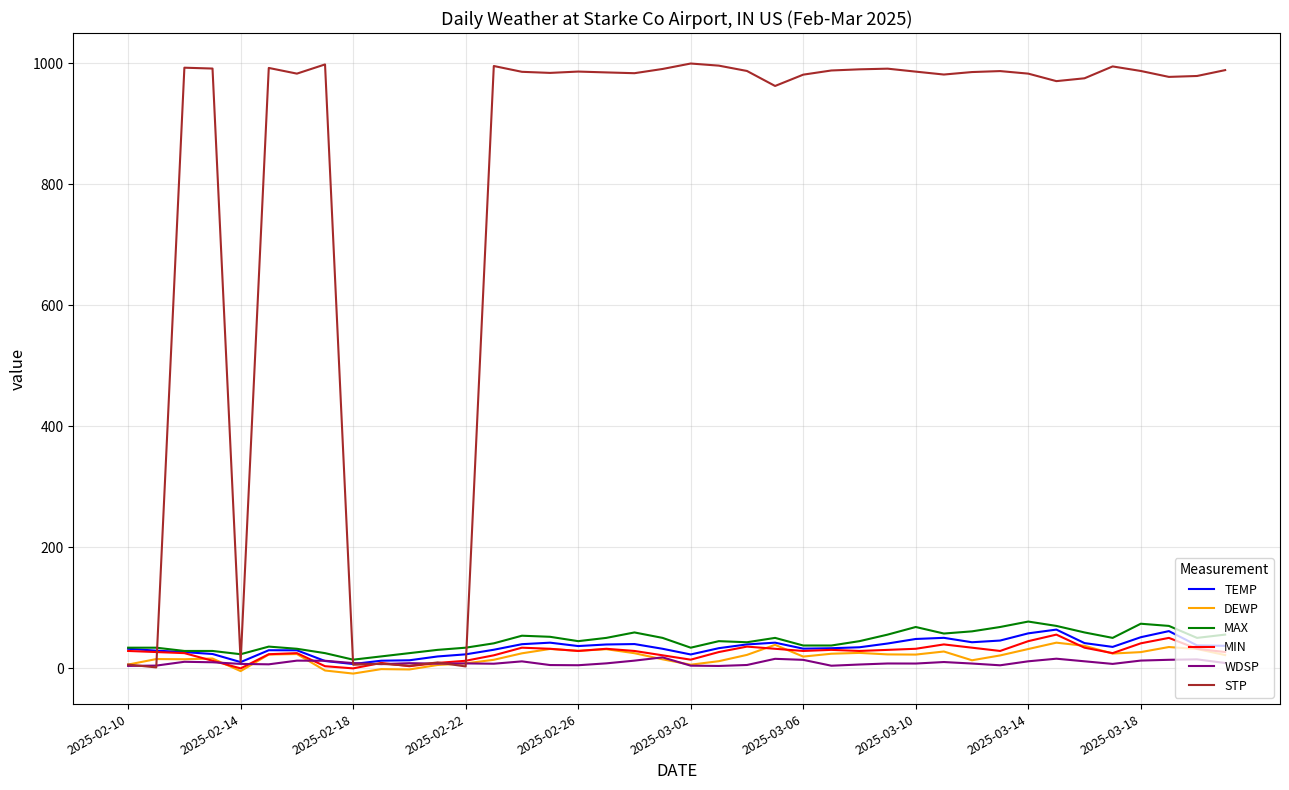

At how many categories does at least one series exceed 53?

32